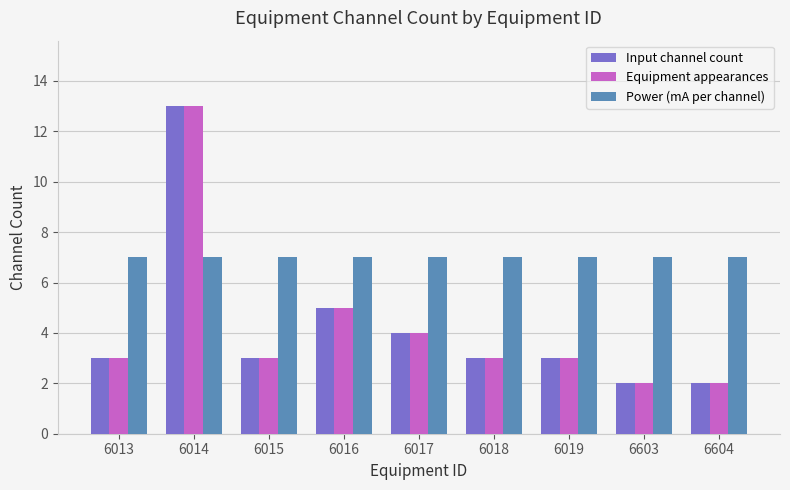

What is the sum of the Power (mA per channel) values at 6013 and 6017?

14